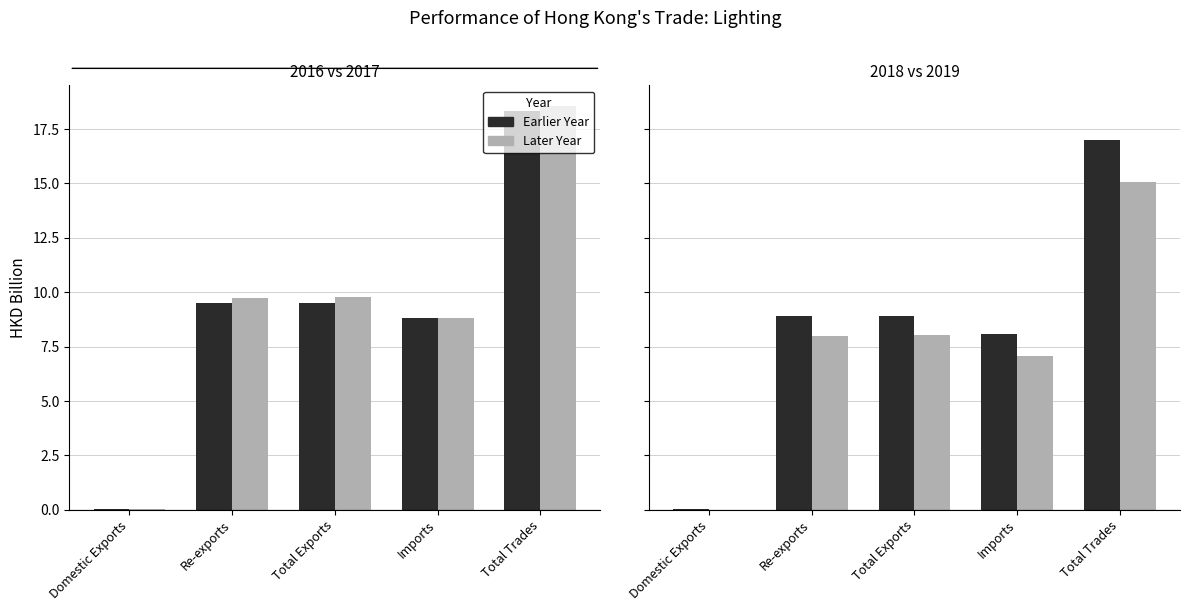

Which label corresponds to the largest value in the chart?

Total Trades